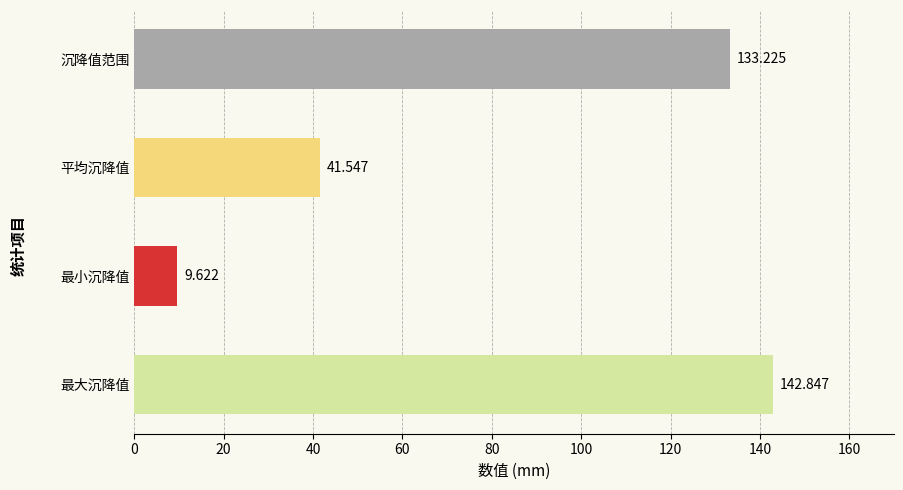

Which has a higher value, 最大沉降值 or 沉降值范围?

最大沉降值